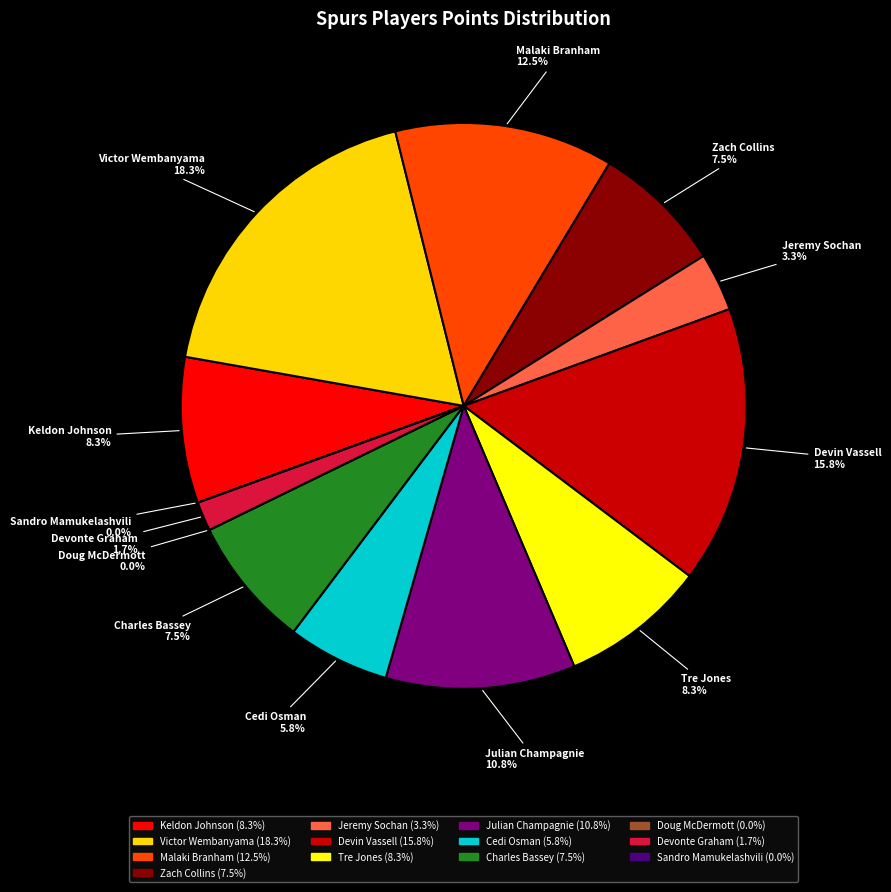

How many segments does this pie chart have?

13